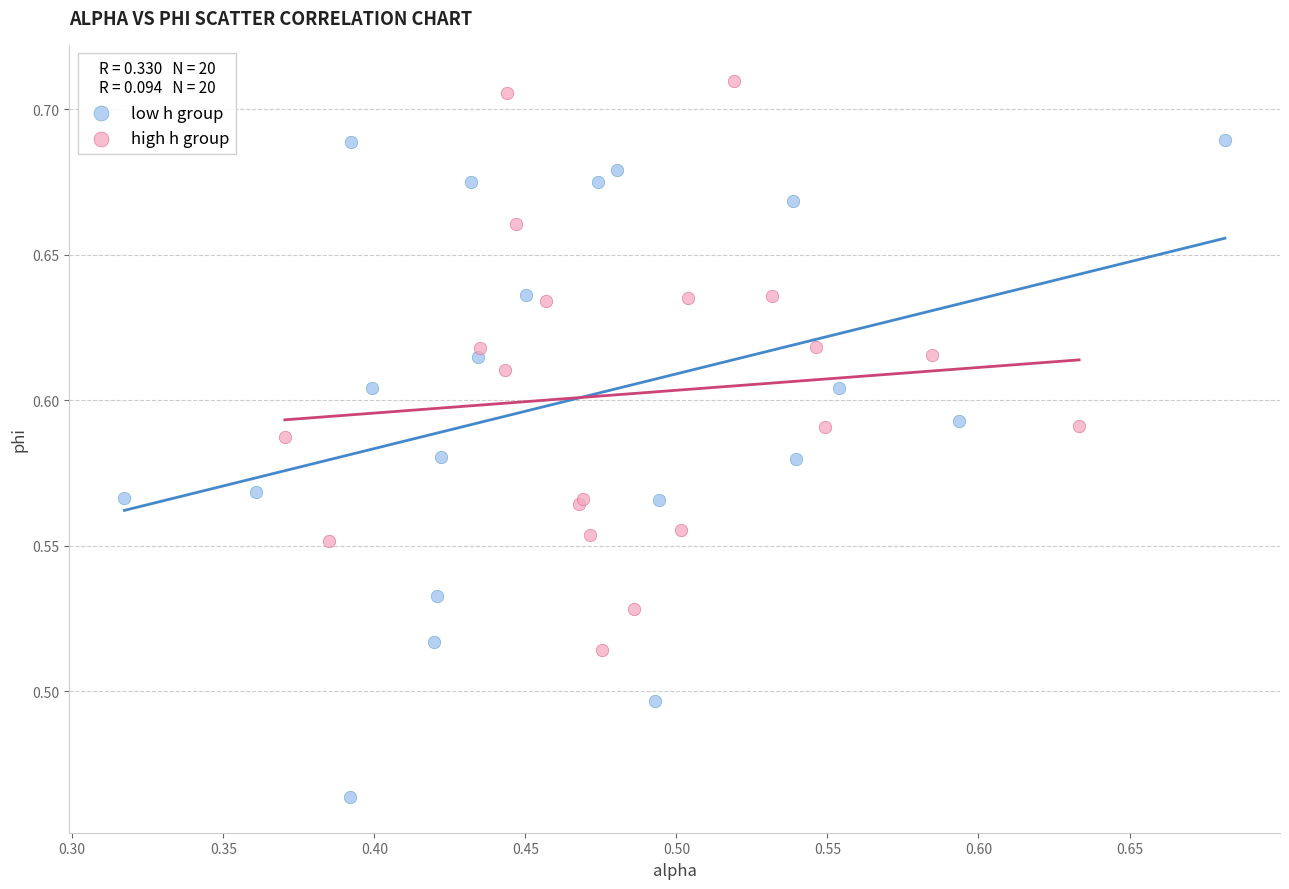

Which series has the largest Y range (max minus min)?

low h group